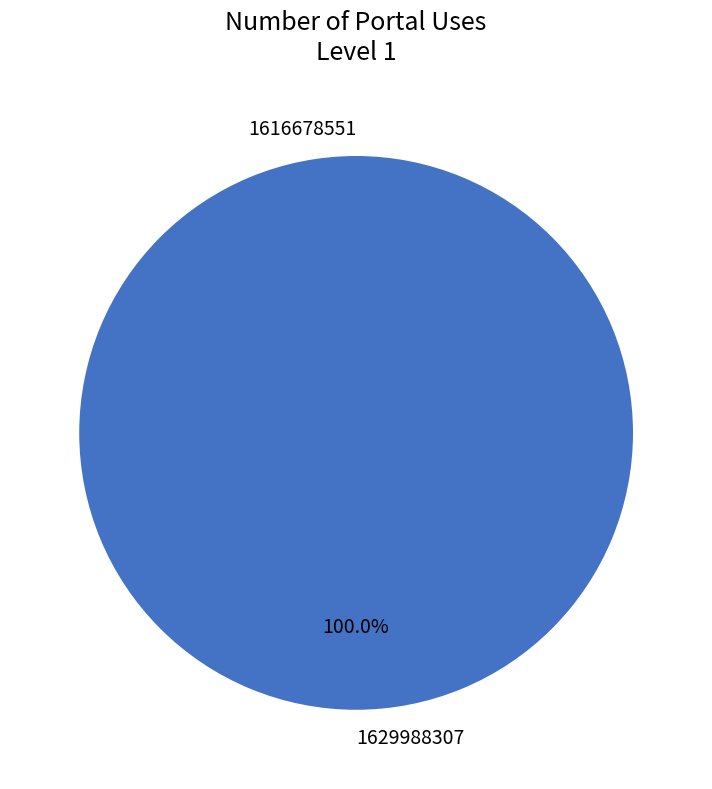

Between 1616678551 and 1629988307, which is larger?

1629988307